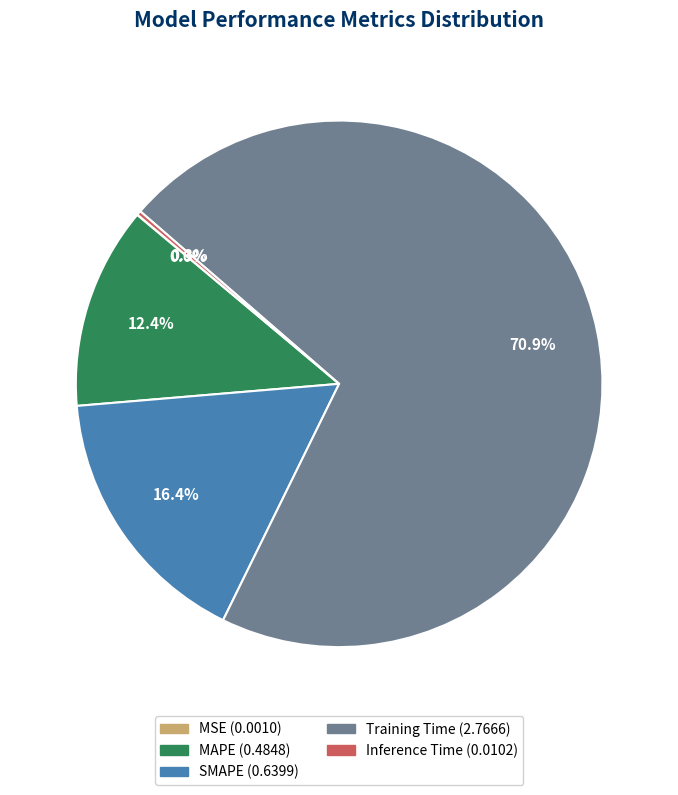

To the nearest percent, what portion does MAPE represent?

12%